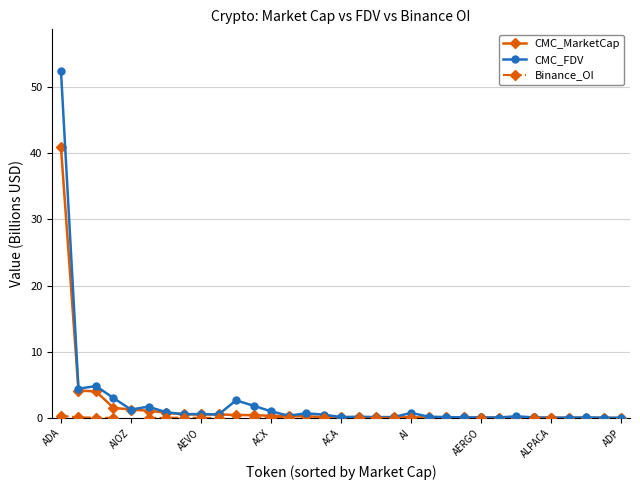

What is the difference between the CMC_MarketCap values at ALPACA and AEVO?

0.5